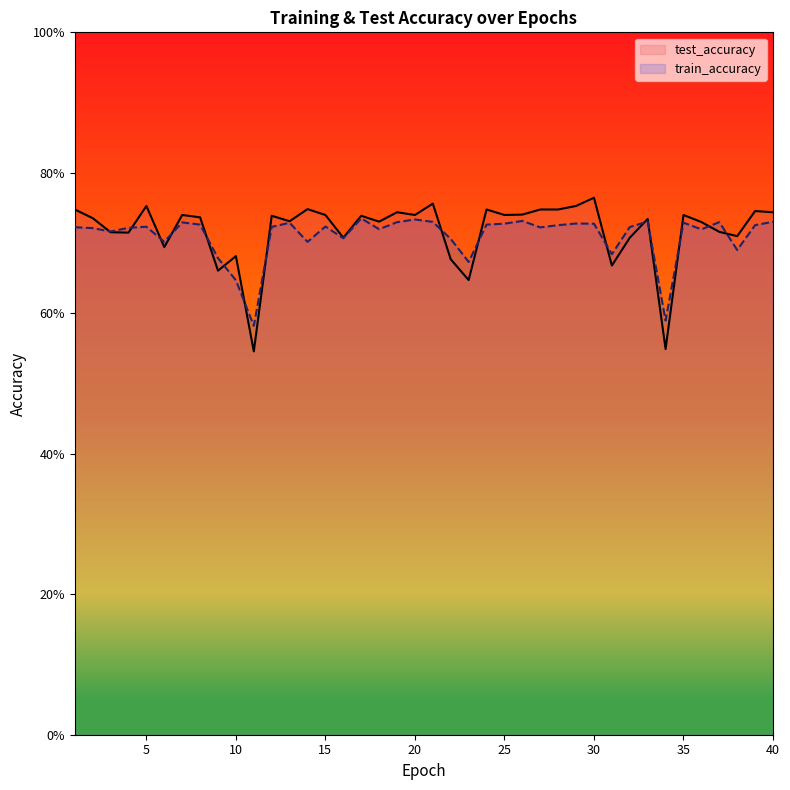

What is the lowest value of the test_accuracy series?

0.5